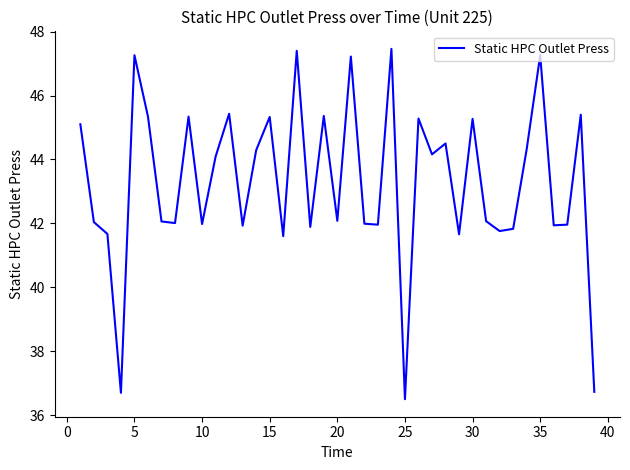

What is the difference between the maximum and minimum values?

11.0